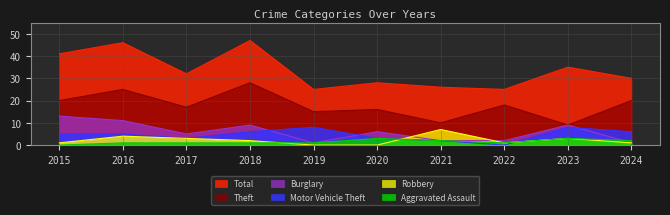

True or false: Theft has more than 1 interior local peaks.

True